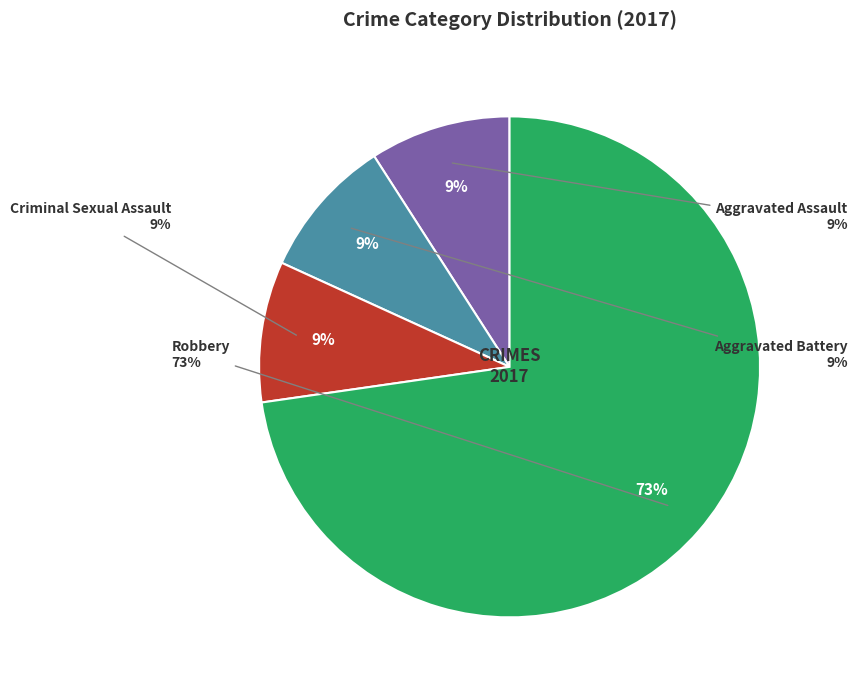

To the nearest percent, what is the combined percentage of Criminal Sexual Assault and Aggravated Battery?

18%